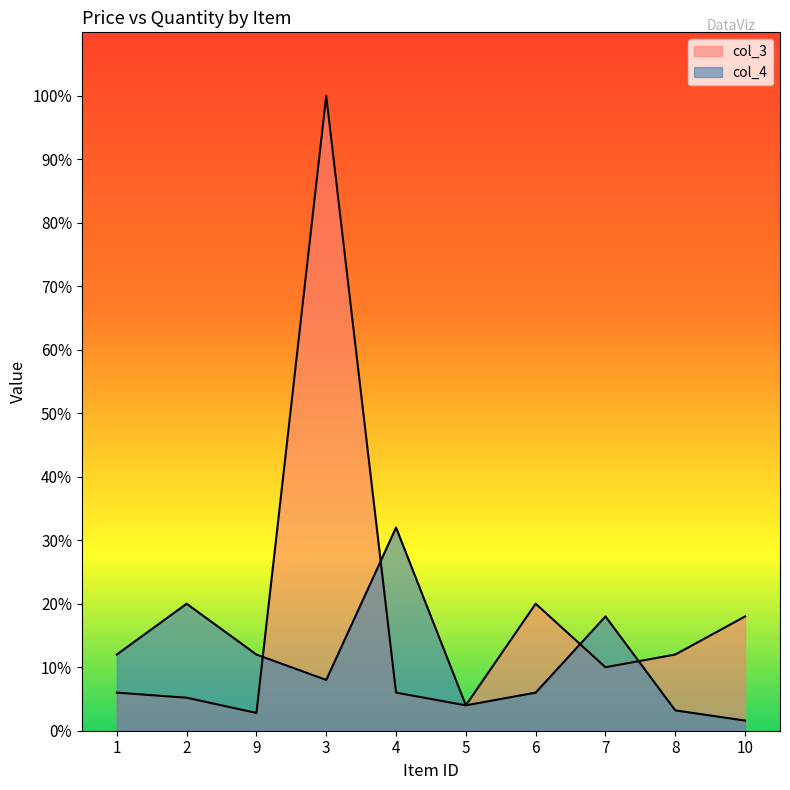

Reading left to right, what are all the values shown in this chart?

col_3: 6.0	5.2	2.8	100.0	6.0	4.0	20.0	10.0	12.0	18.0
col_4: 12.0	20.0	12.0	8.0	32.0	4.0	6.0	18.0	3.2	1.6